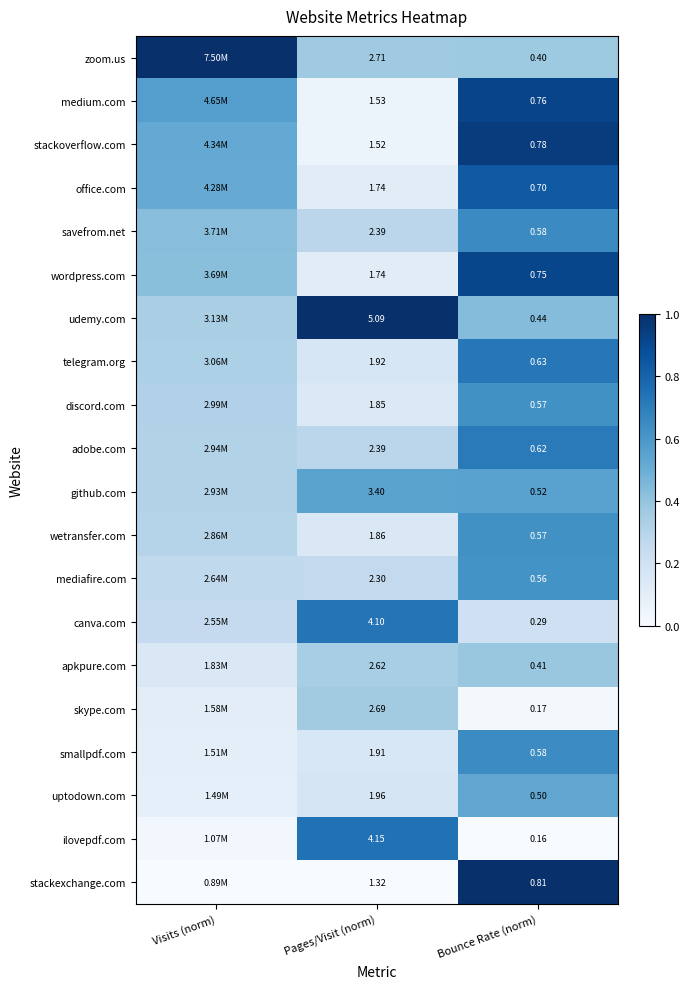

Which series changed the most between Pages/Visit (norm) and Bounce Rate (norm)?

udemy.com